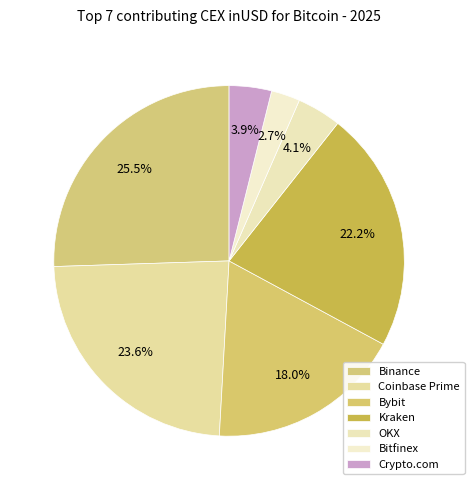

Count the number of slices in the pie.

7